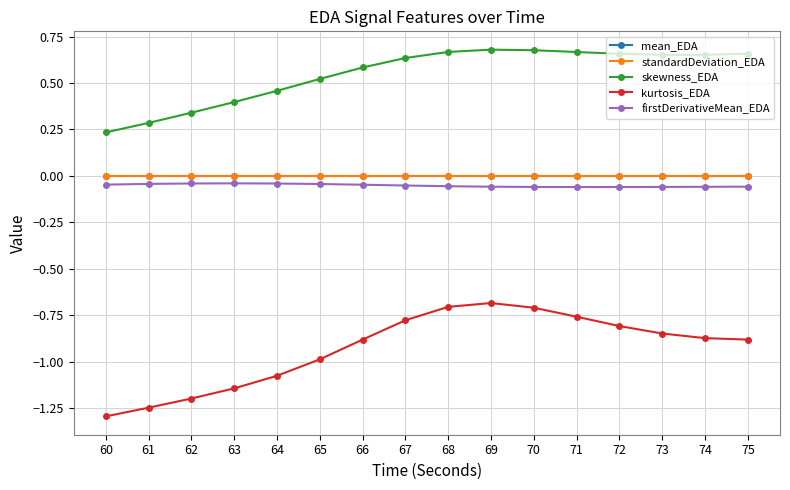

True or false: standardDeviation_EDA and kurtosis_EDA cross at least once.

False